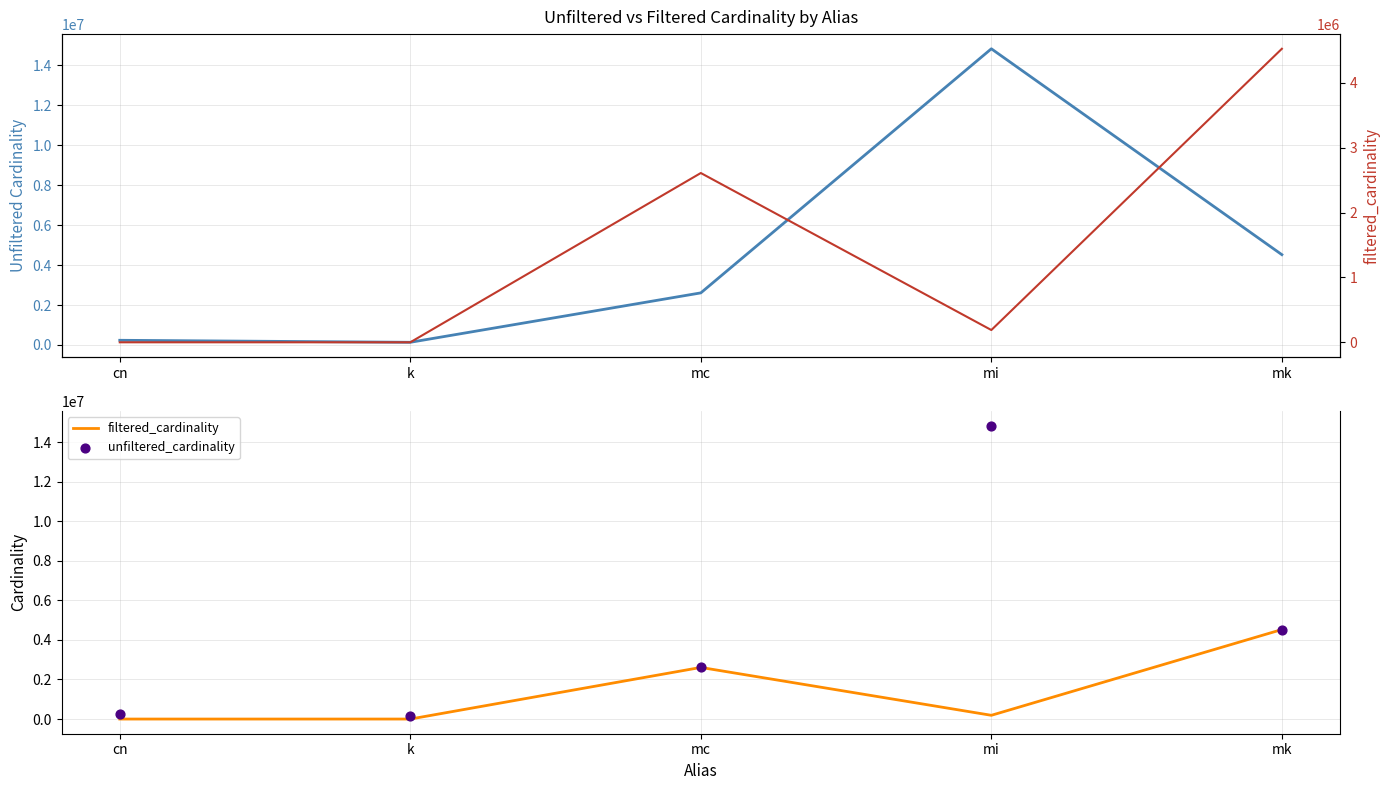

What is the total value across all series at cn?

235007